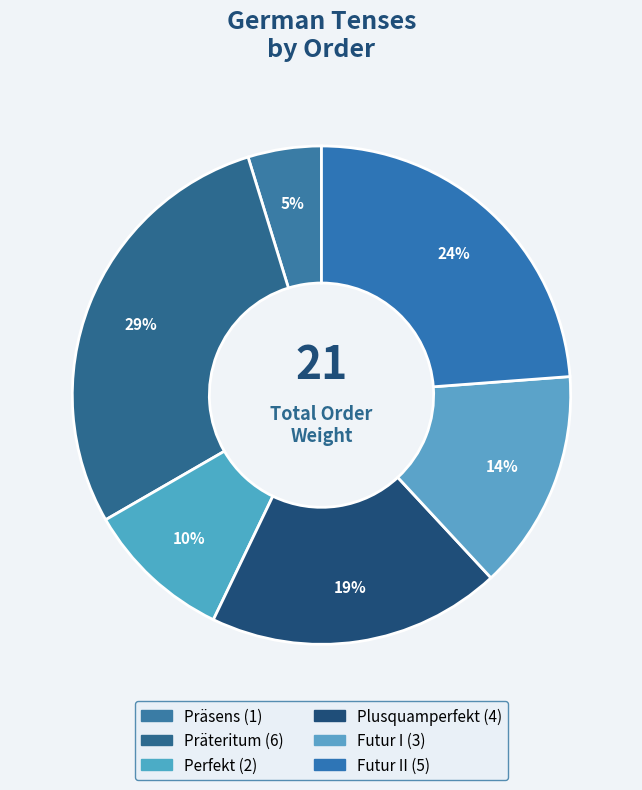

Count the number of slices in the pie.

6